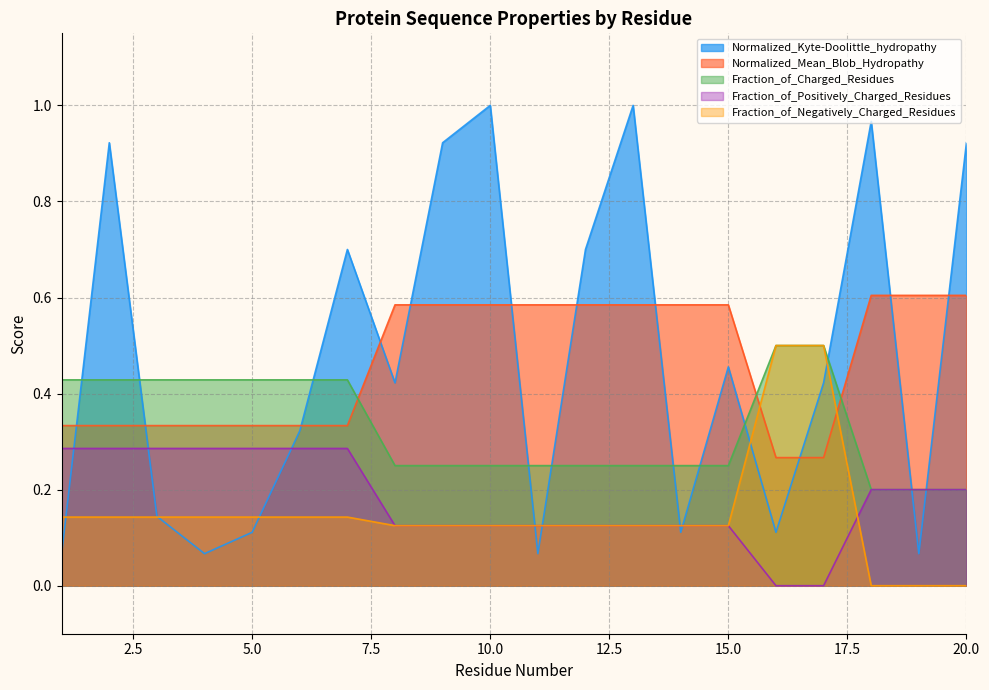

At which label is Normalized_Kyte-Doolittle_hydropathy closest to 0?

1